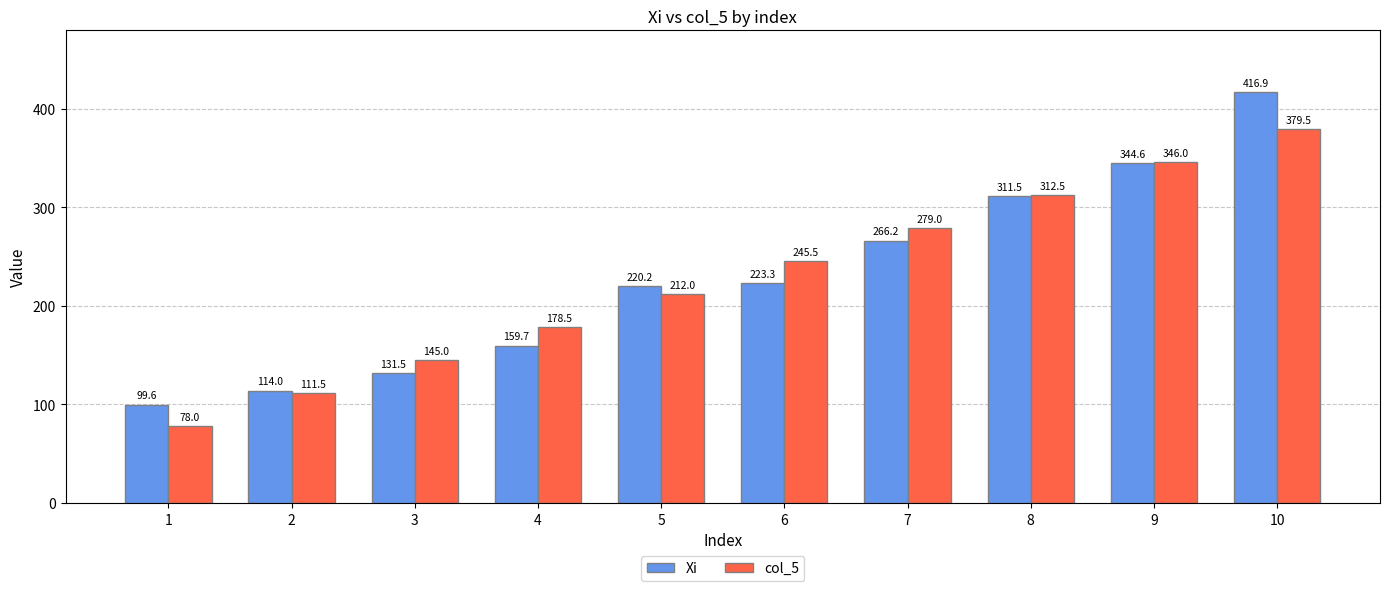

Is it true that Xi equals 416.9 at 10?

True